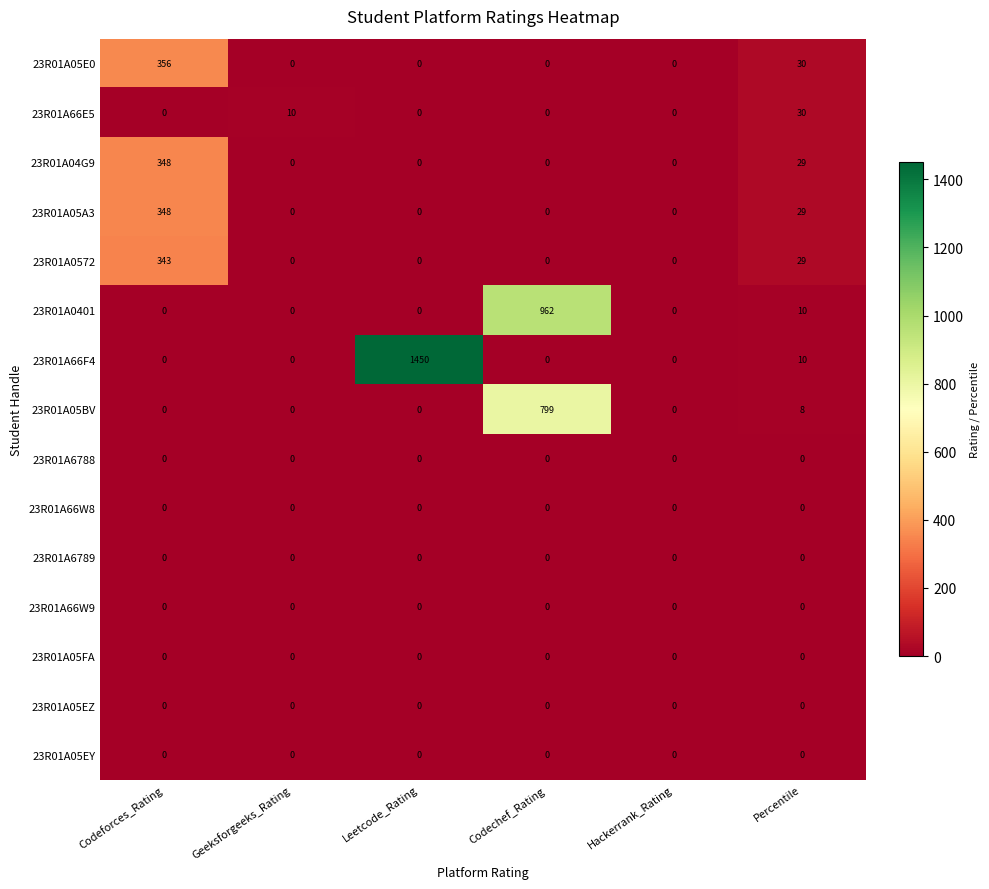

Which category has the highest value in the 23R01A05E0 series?

Codeforces_Rating